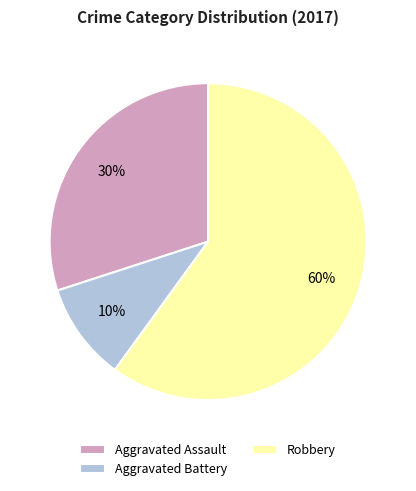

The Aggravated Assault slice represents 30% of the pie. True or false?

True